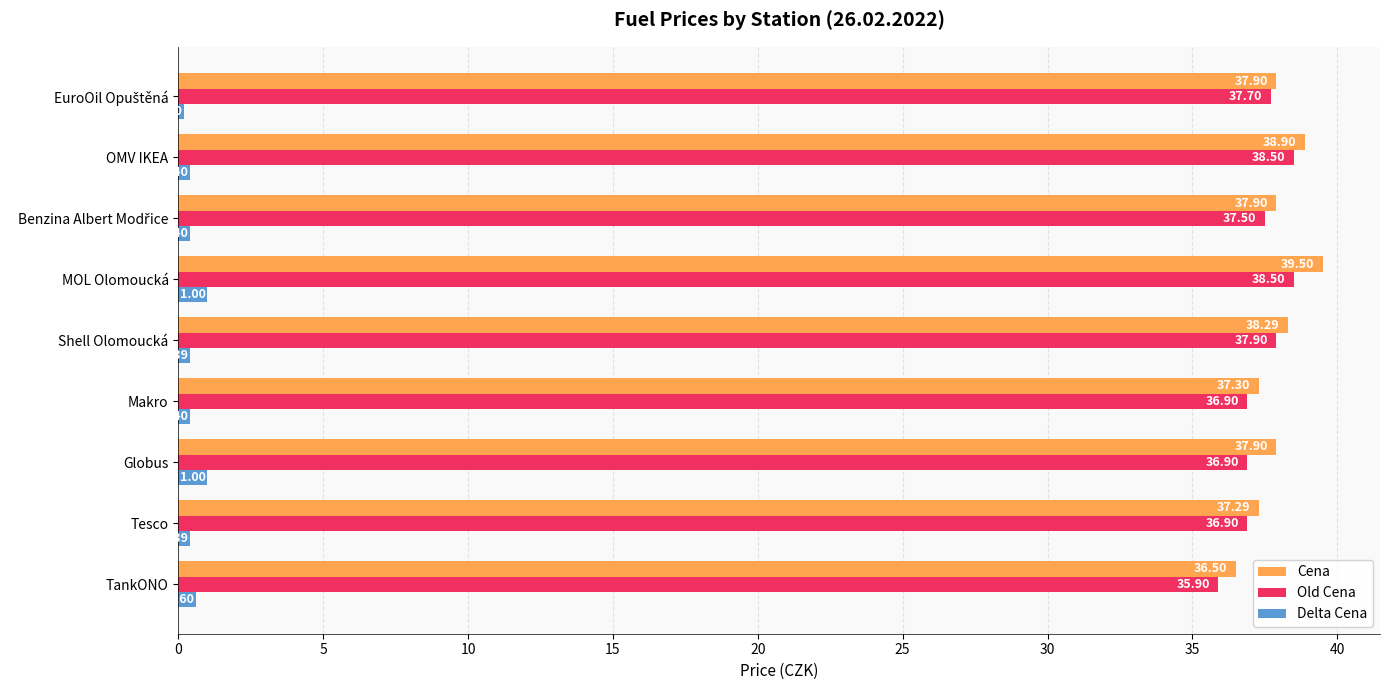

Rank the series by their maximum value, from lowest to highest.

Delta Cena, Old Cena, Cena